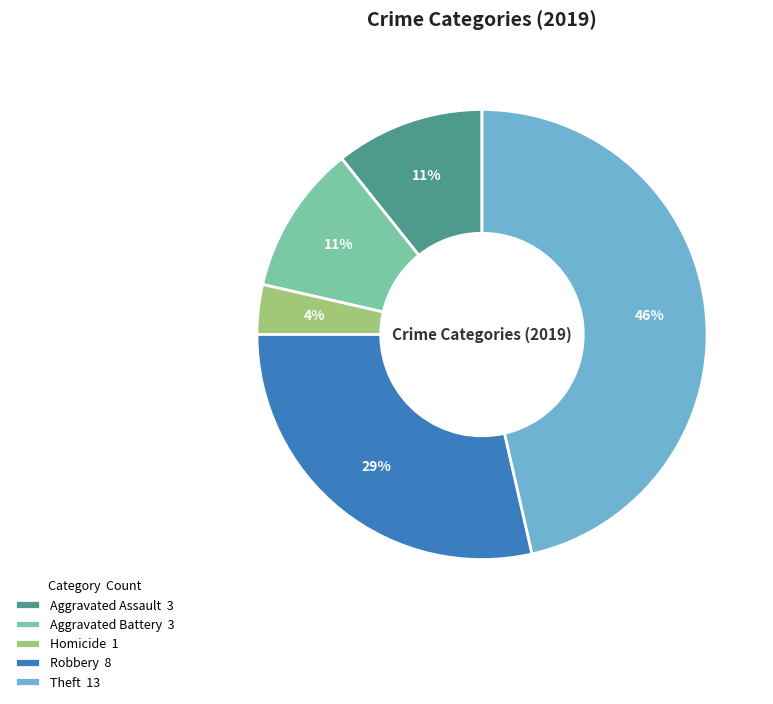

Combined, do Theft 13 and Aggravated Battery 3 account for over 50%?

Yes